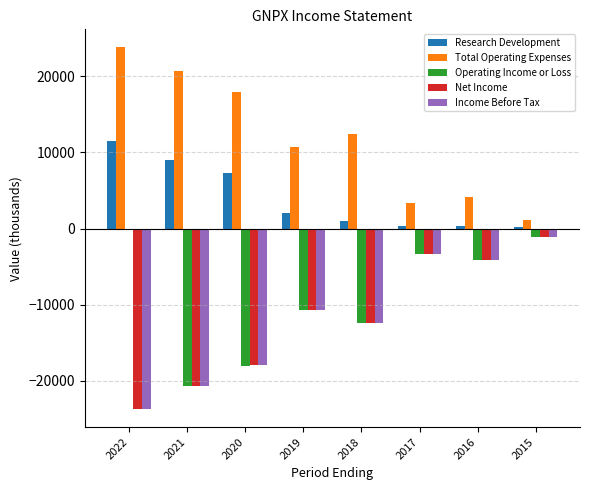

What is the maximum value shown in the chart?

23800